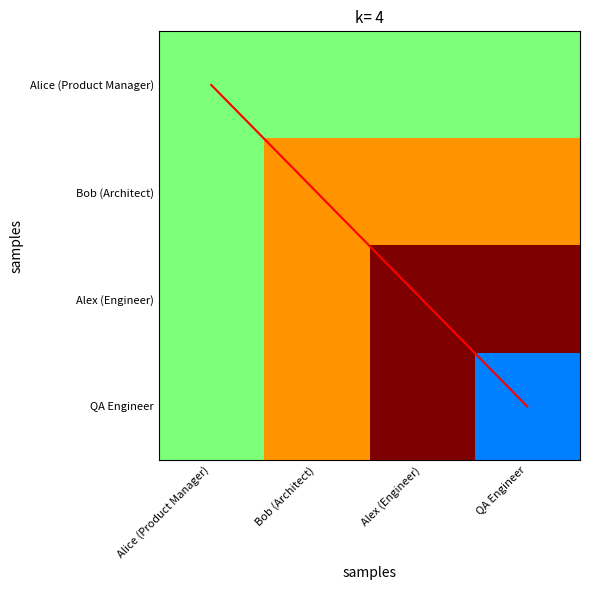

Rank the categories by Alice (Product Manager) value from highest to lowest.

Alice (Product Manager), Bob (Architect), Alex (Engineer), QA Engineer